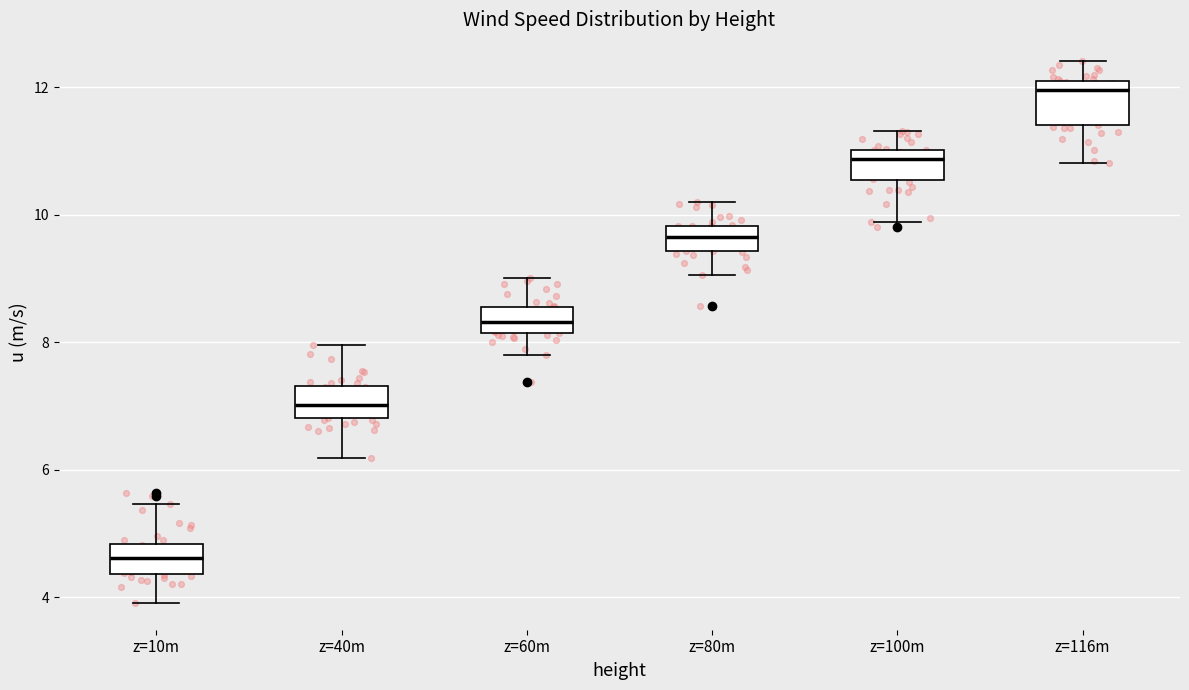

Where is the upper edge of the box for z=10m on the y-axis? The values are not printed on the chart, so give them approximately, as read against the axis.

4.8